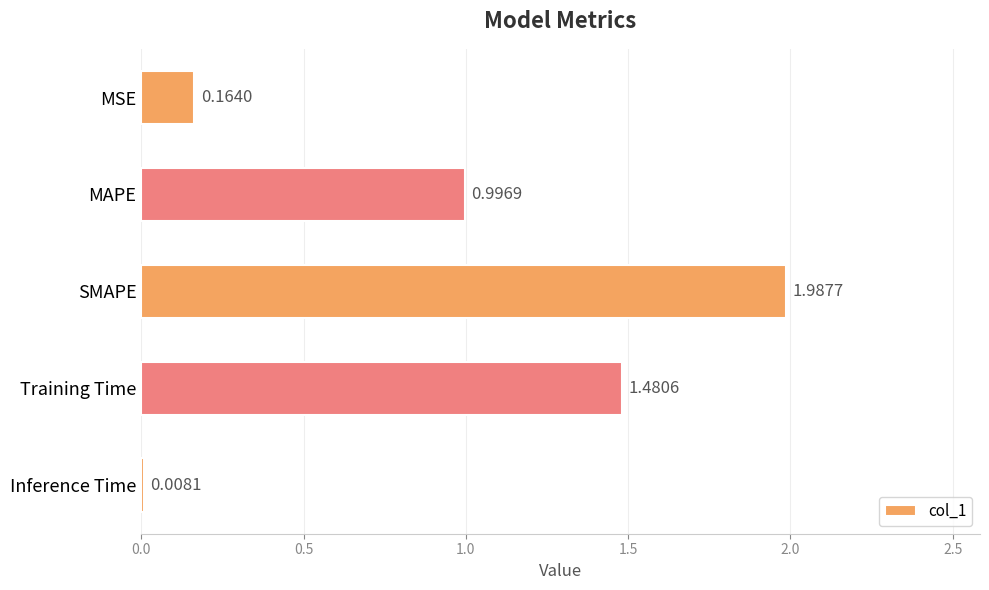

Between MAPE and MSE, which is larger?

MAPE